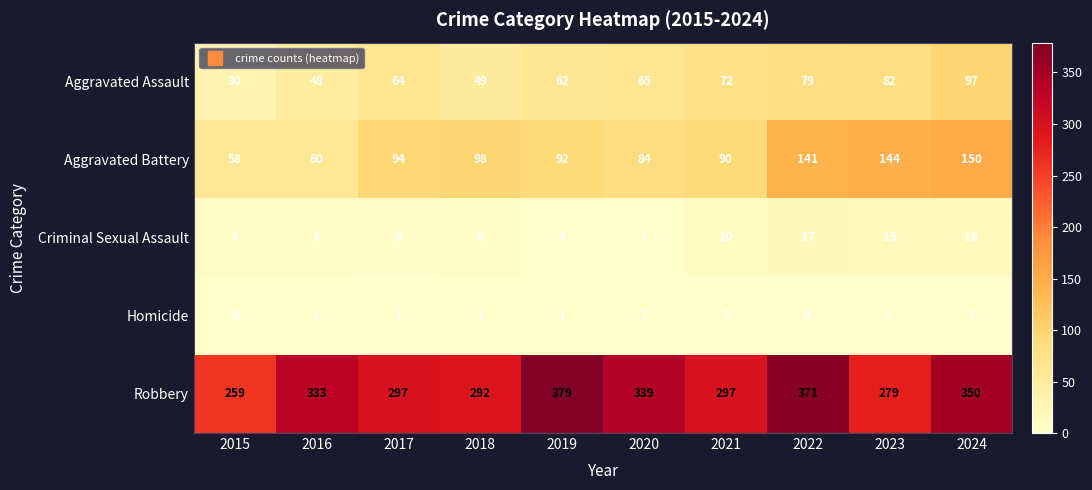

Which series changed the most between 2018 and 2021?

Aggravated Assault